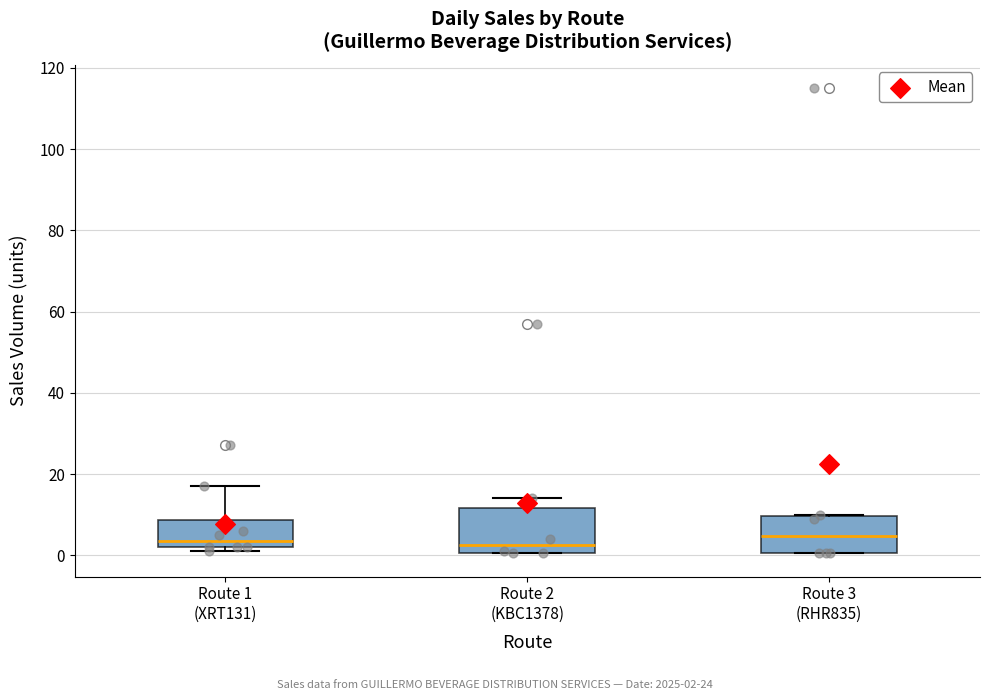

Reading left to right, transcribe this box plot: for each box, give where its median line is, the range the box spans, and where its two whiskers end, as read against the y-axis. The values are not printed on the chart, so give them approximately, as read against the axis.

Route 1 (XRT131): median 4, box 2 to 8, whiskers 2 (just below the box's lower edge) to 18
Route 2 (KBC1378): median 2, box 0 to 12, whiskers 0 to 14
Route 3 (RHR835): median 4, box 0 to 10, whiskers 0 to 10